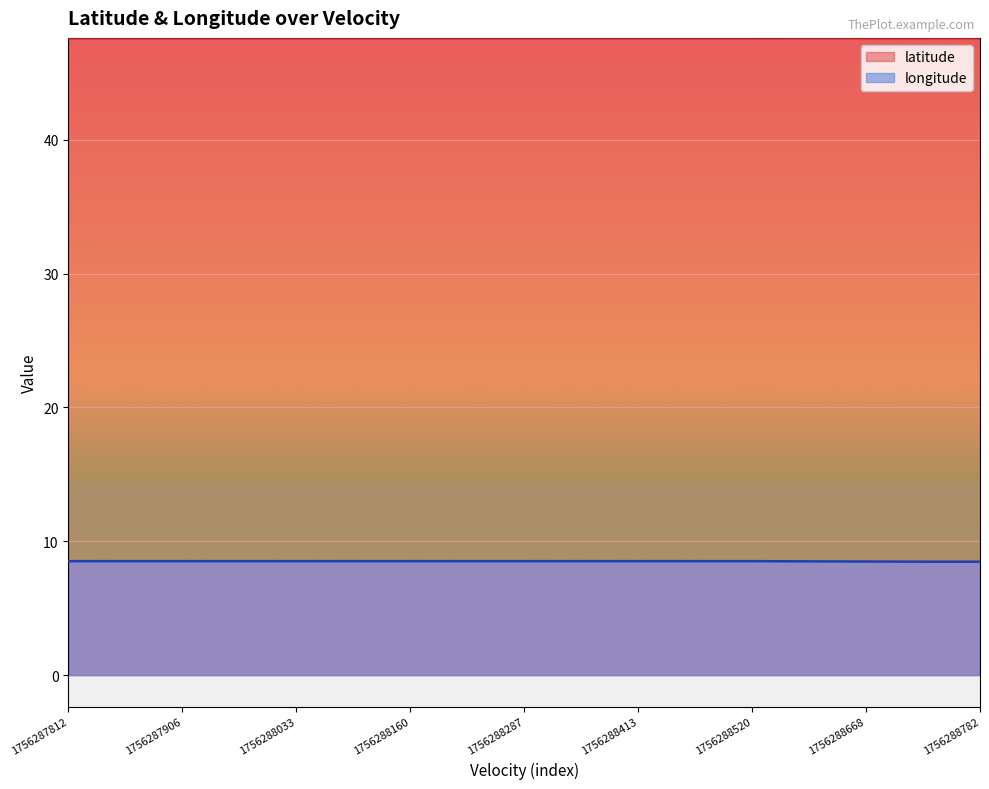

What is the spread (max minus min) of values at 1756288520?

39.1